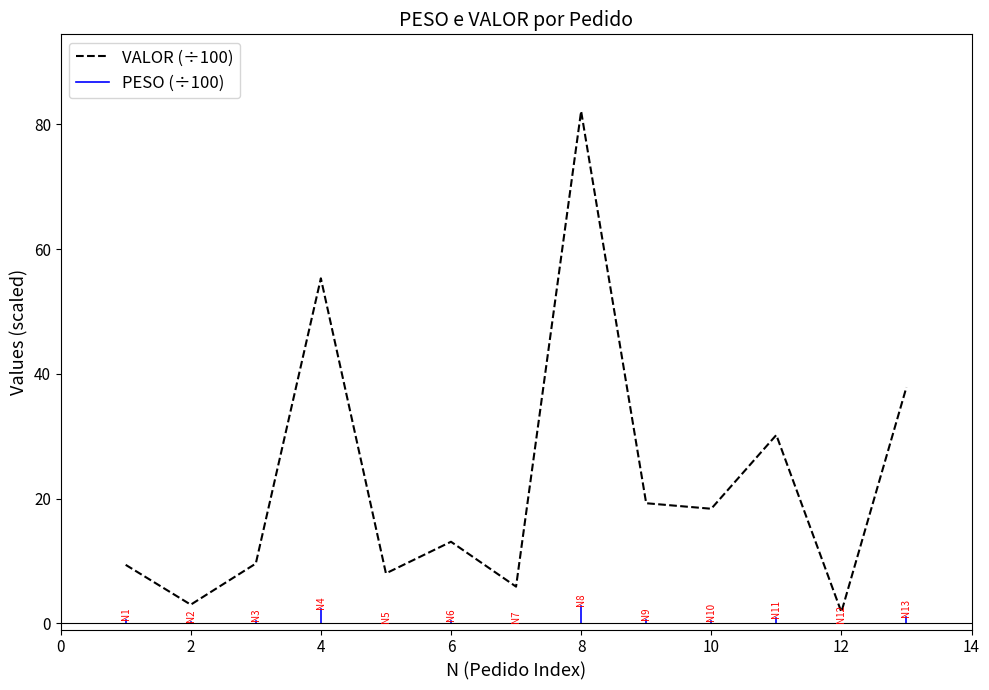

Which label corresponds to the smallest value in the chart?

12